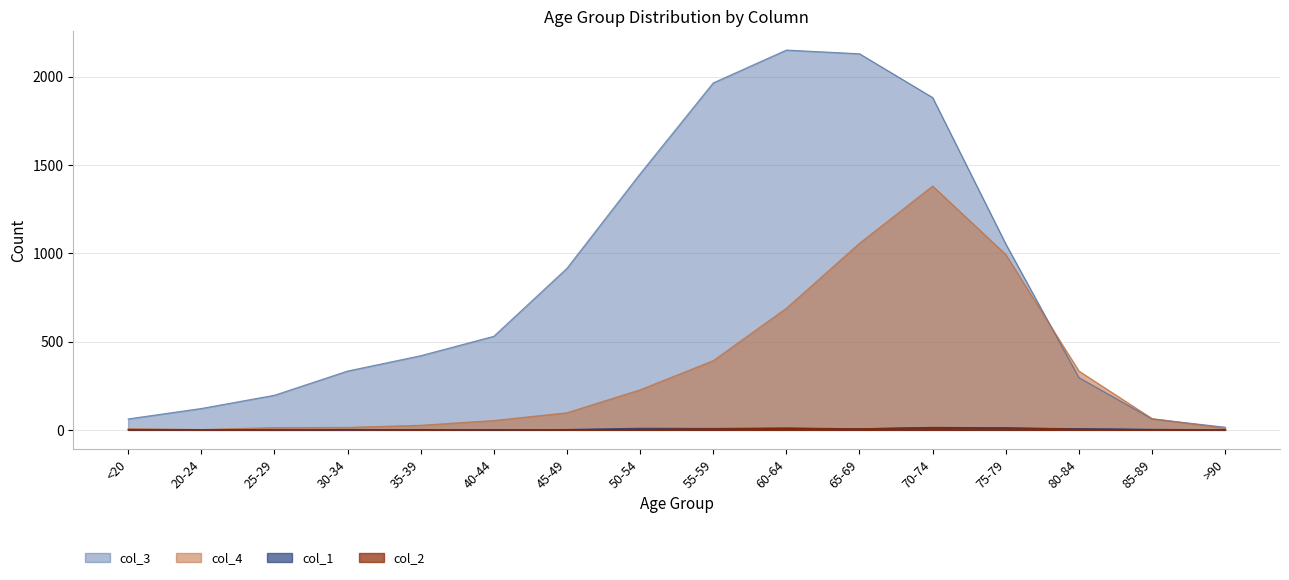

At 75-79, list the series in order from largest to smallest.

col_3, col_4, col_2, col_1